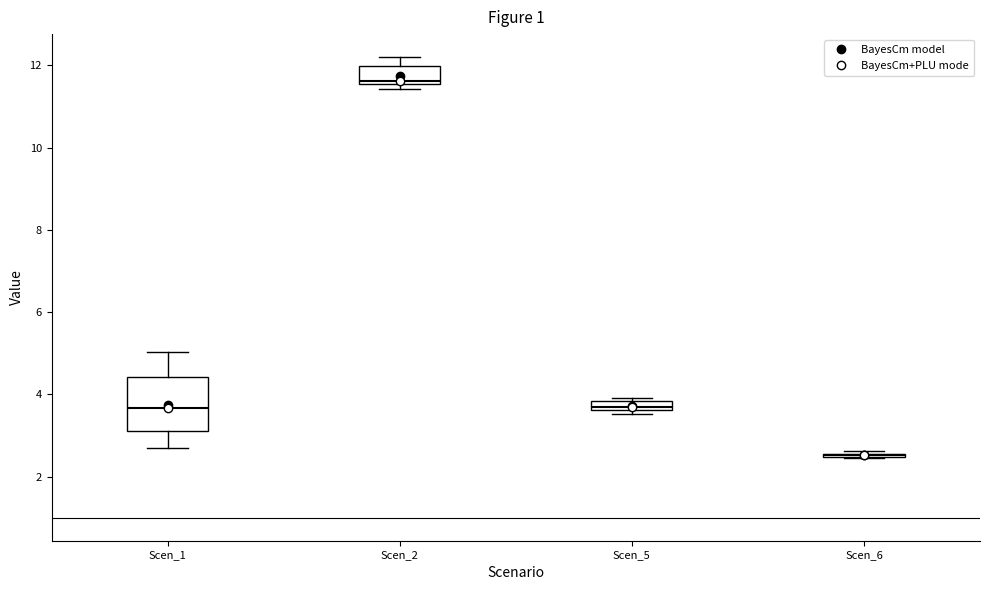

Where is the upper edge of the box for Scen_1 on the y-axis? The values are not printed on the chart, so give them approximately, as read against the axis.

4.4